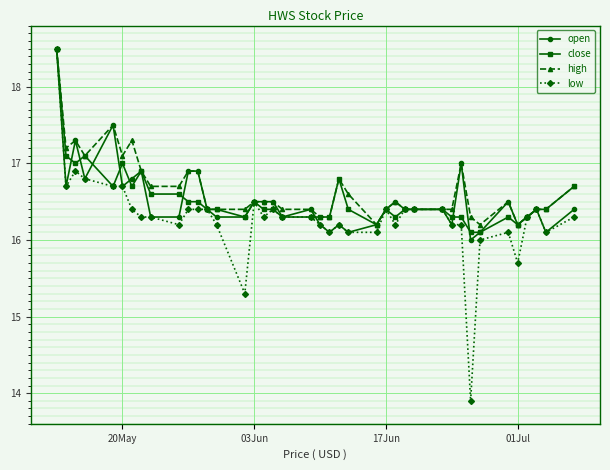

What is the minimum value shown in the chart?

13.9